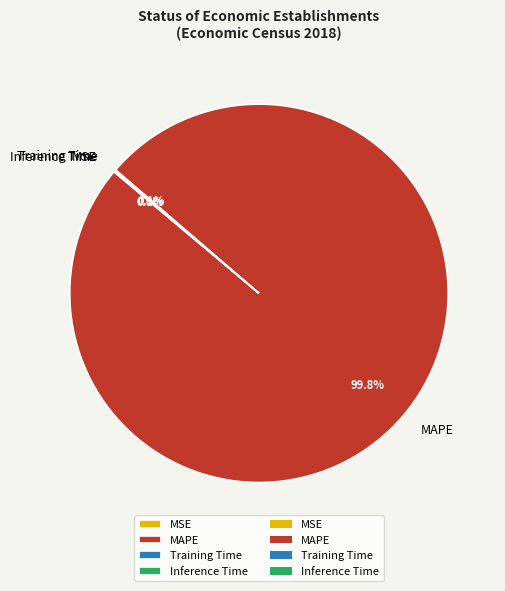

Is MAPE the majority of the pie?

Yes